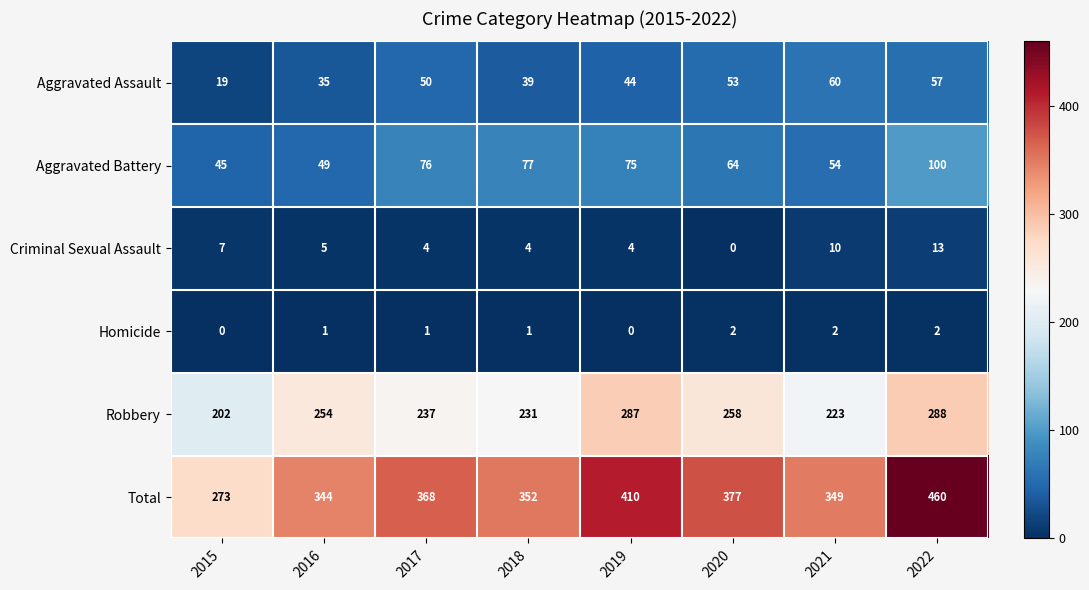

At which label does Criminal Sexual Assault reach its minimum?

2020